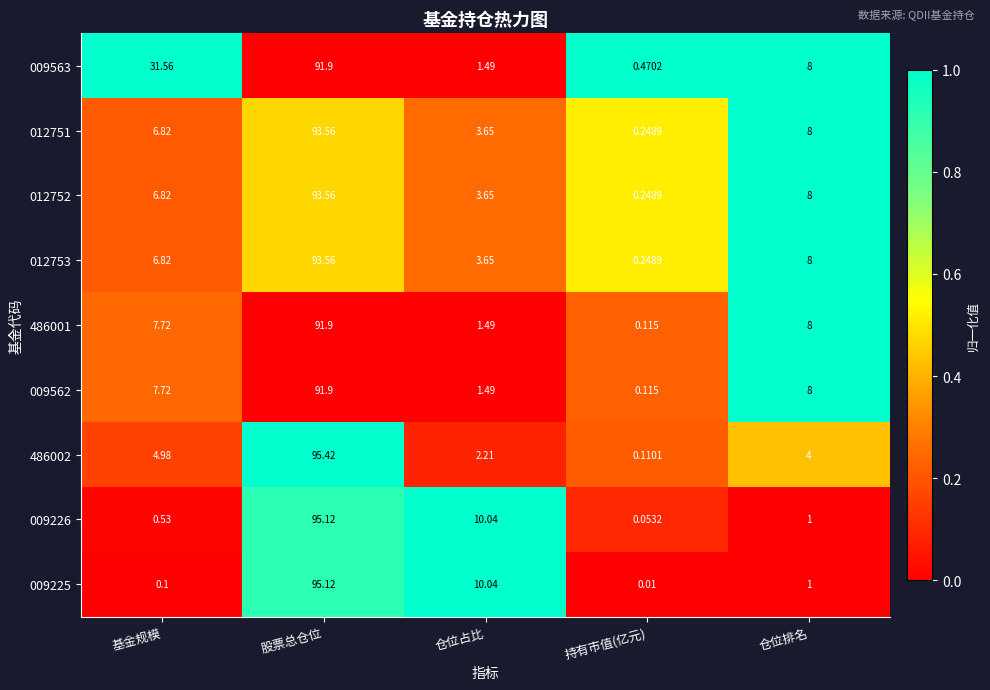

What is the spread (max minus min) of values at 基金规模?

31.5